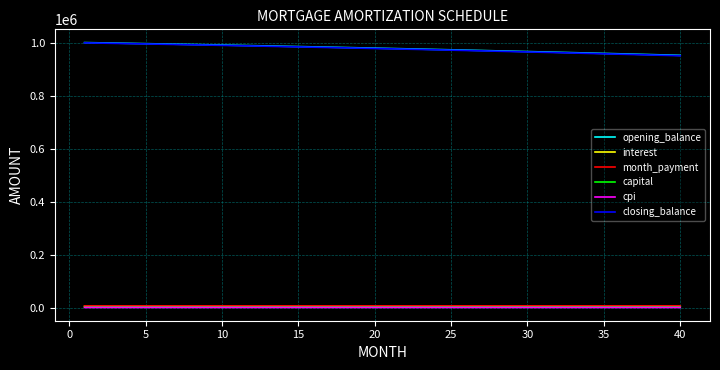

How many distinct data groups are displayed?

6